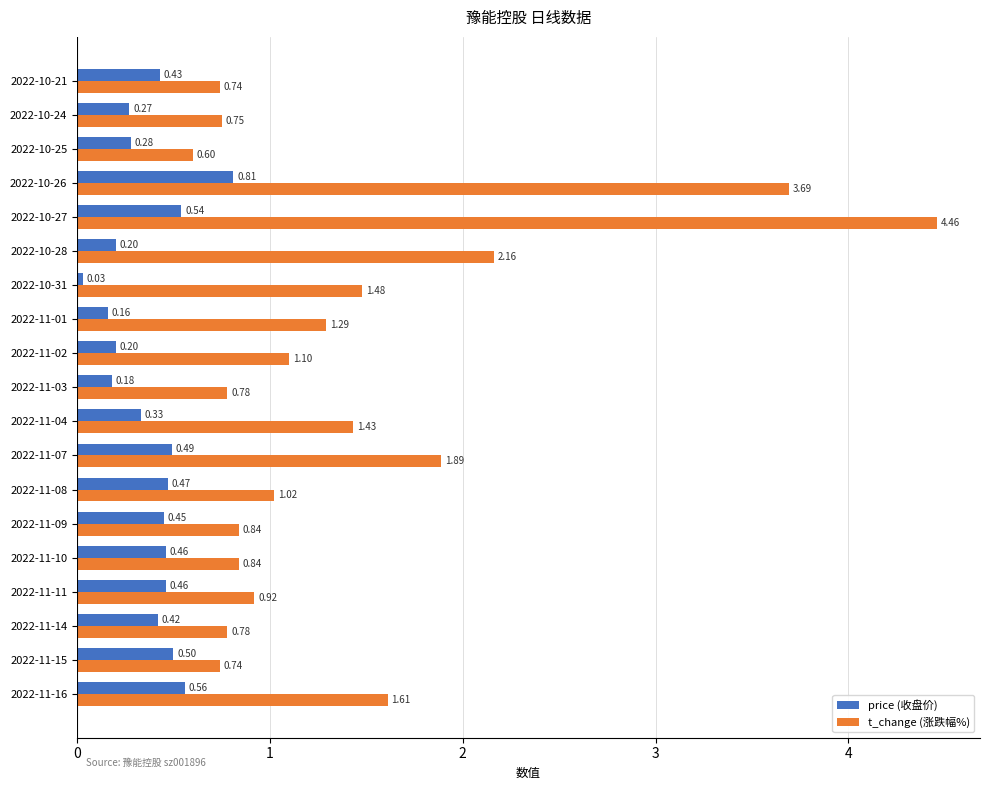

What is the difference between the second highest and second lowest values in the t_change (涨跌幅%) series?

3.0